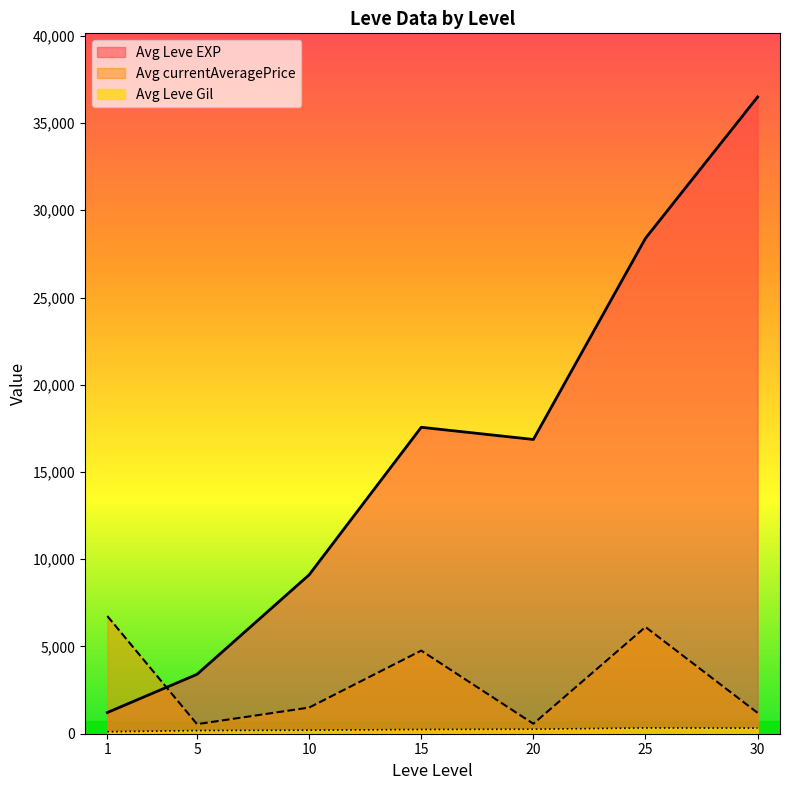

True or false: Avg Leve EXP and Avg currentAveragePrice cross at least once.

True